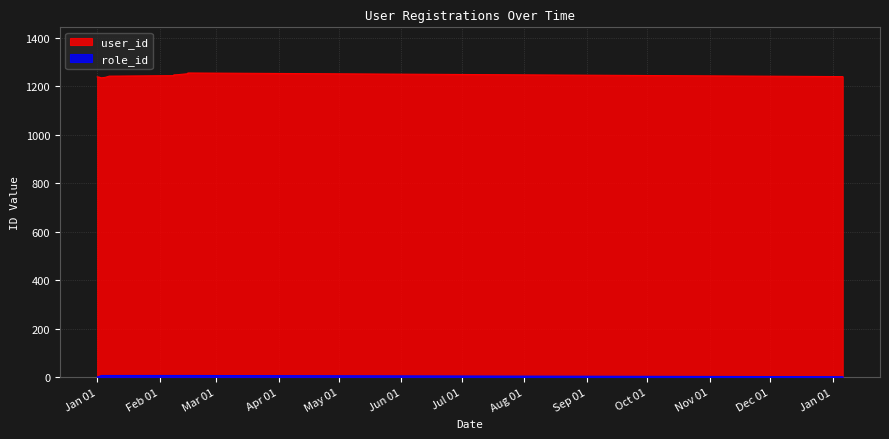

What is the label of the 9th point from the left?

2021-02-10